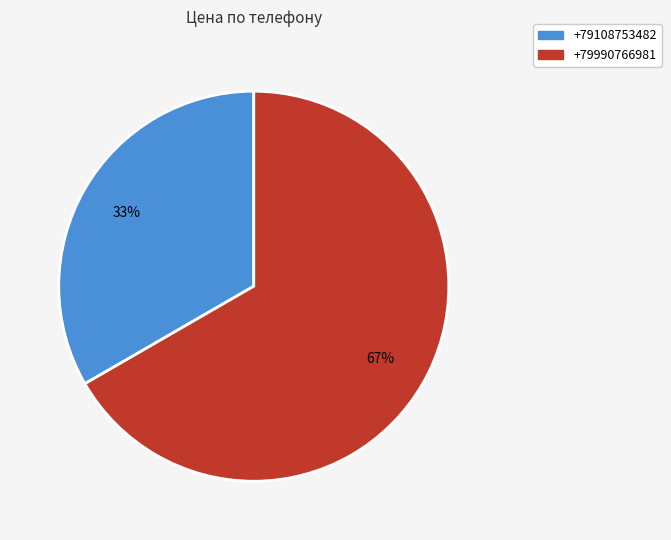

Which slice is the smallest?

+79108753482